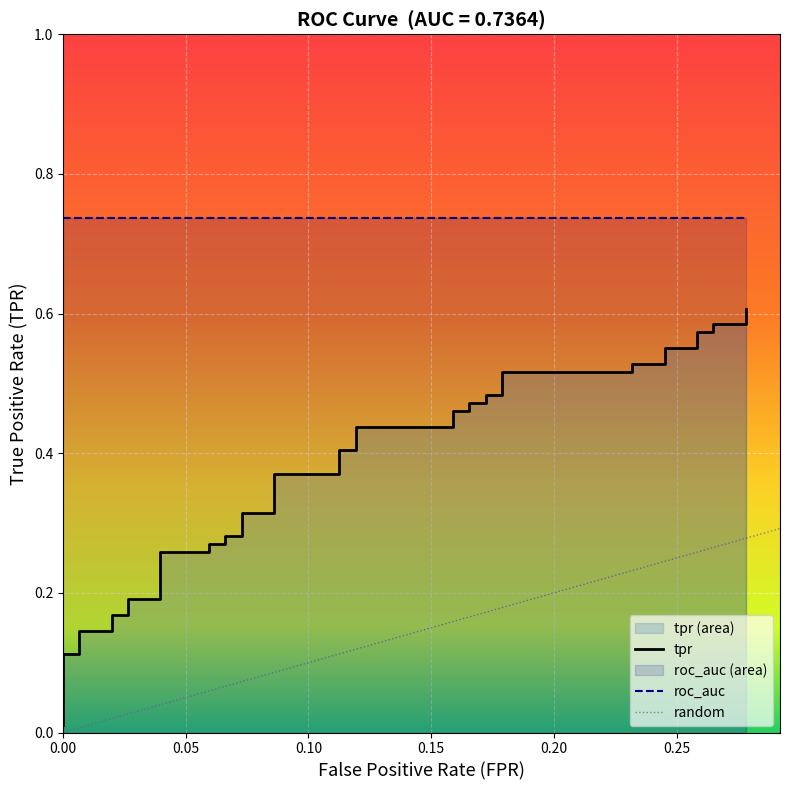

Reading left to right, extract all data points from this chart.

0.0	0.1	0.1	0.1	0.1	0.2	0.2	0.2	0.2	0.3	0.3	0.3	0.3	0.3	0.3	0.3	0.3	0.4	0.4	0.4	0.4	0.4	0.4	0.5	0.5	0.5	0.5	0.5	0.5	0.5	0.5	0.5	0.5	0.6	0.6	0.6	0.6	0.6	0.6	0.6